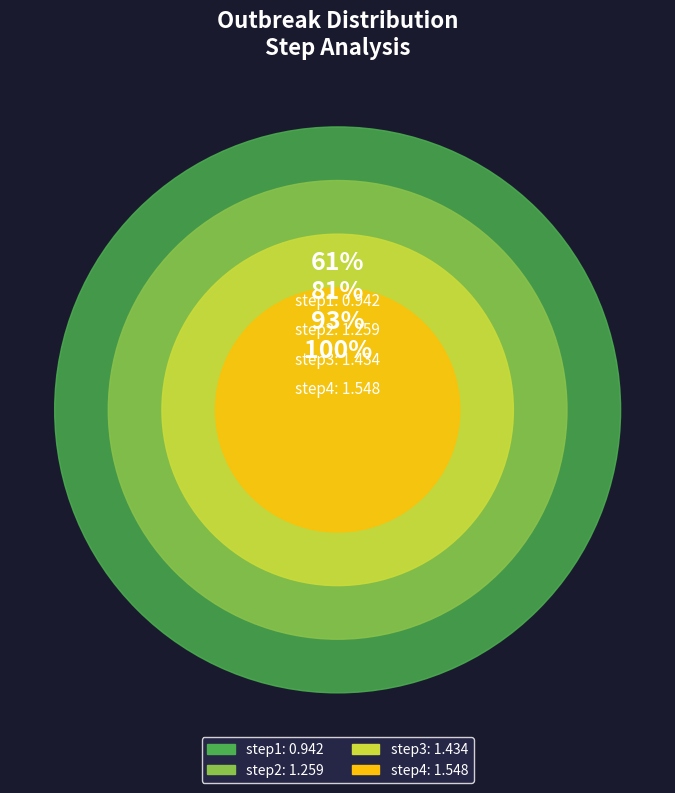

What percentage is the step1 slice, to the nearest percent?

18%